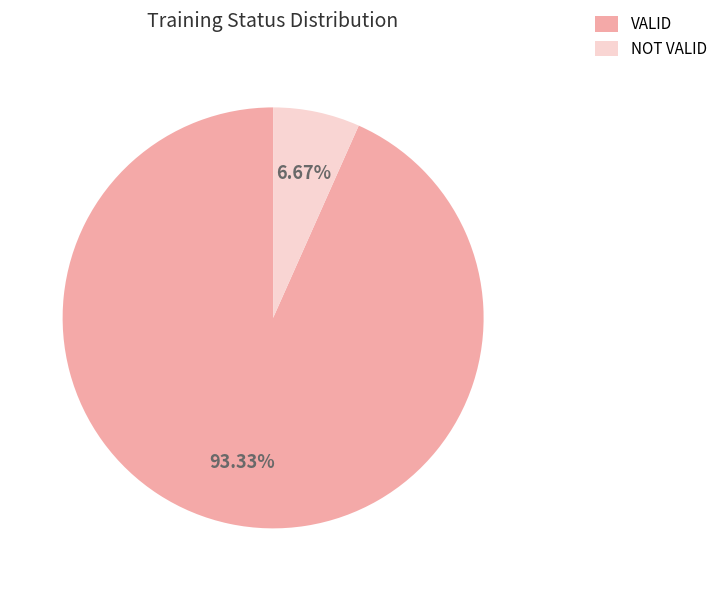

Which category has the biggest portion of the pie?

VALID